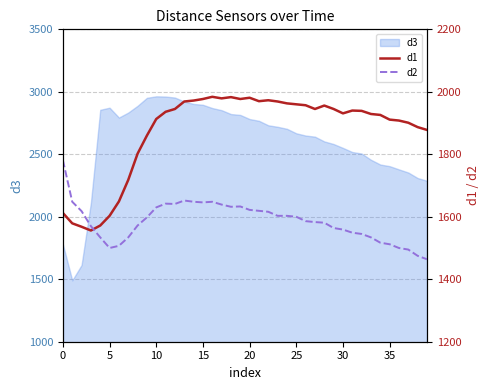

What is the maximum value for d3?

2964